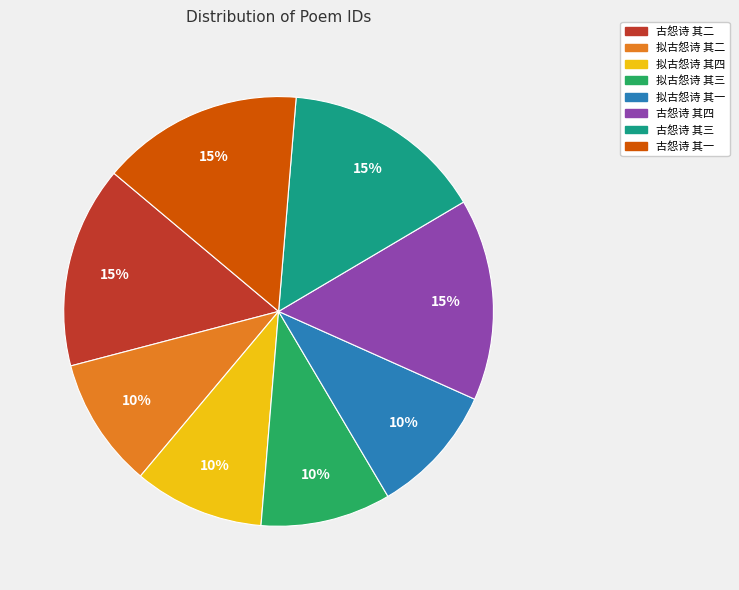

Is there a majority slice in this chart?

No